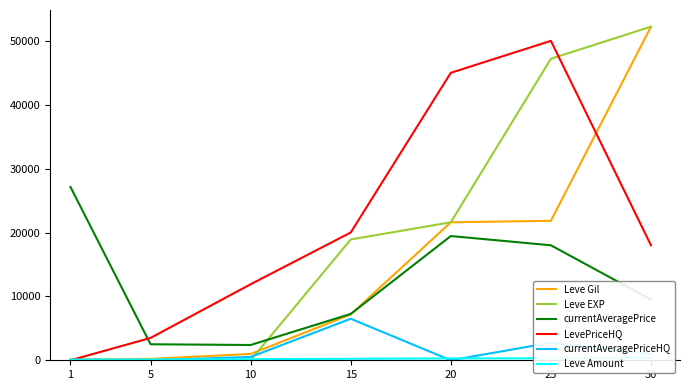

List the series in order of their peak value, highest first.

Leve Gil, Leve EXP, LevePriceHQ, currentAveragePrice, currentAveragePriceHQ, Leve Amount